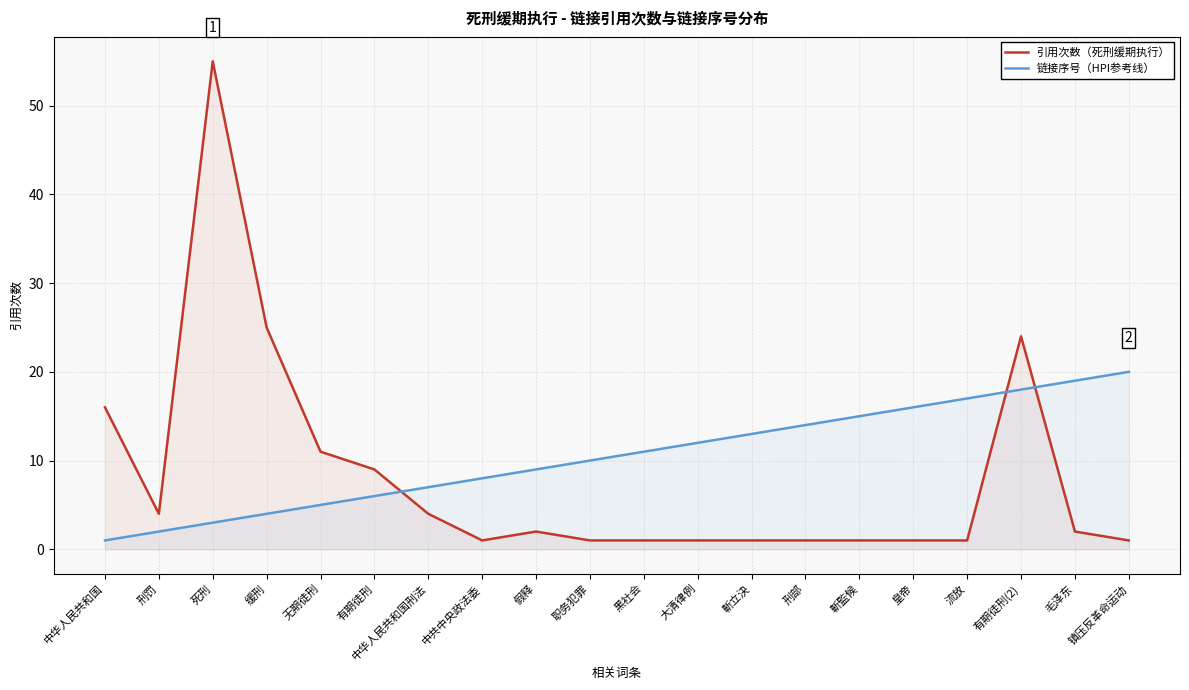

What is the sum of the 引用次数（死刑缓期执行） values at 大清律例 and 中共中央政法委?

2